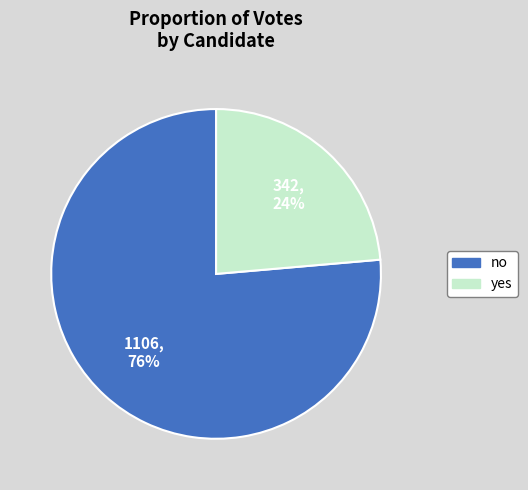

Combined, do yes and no account for over 50%?

Yes